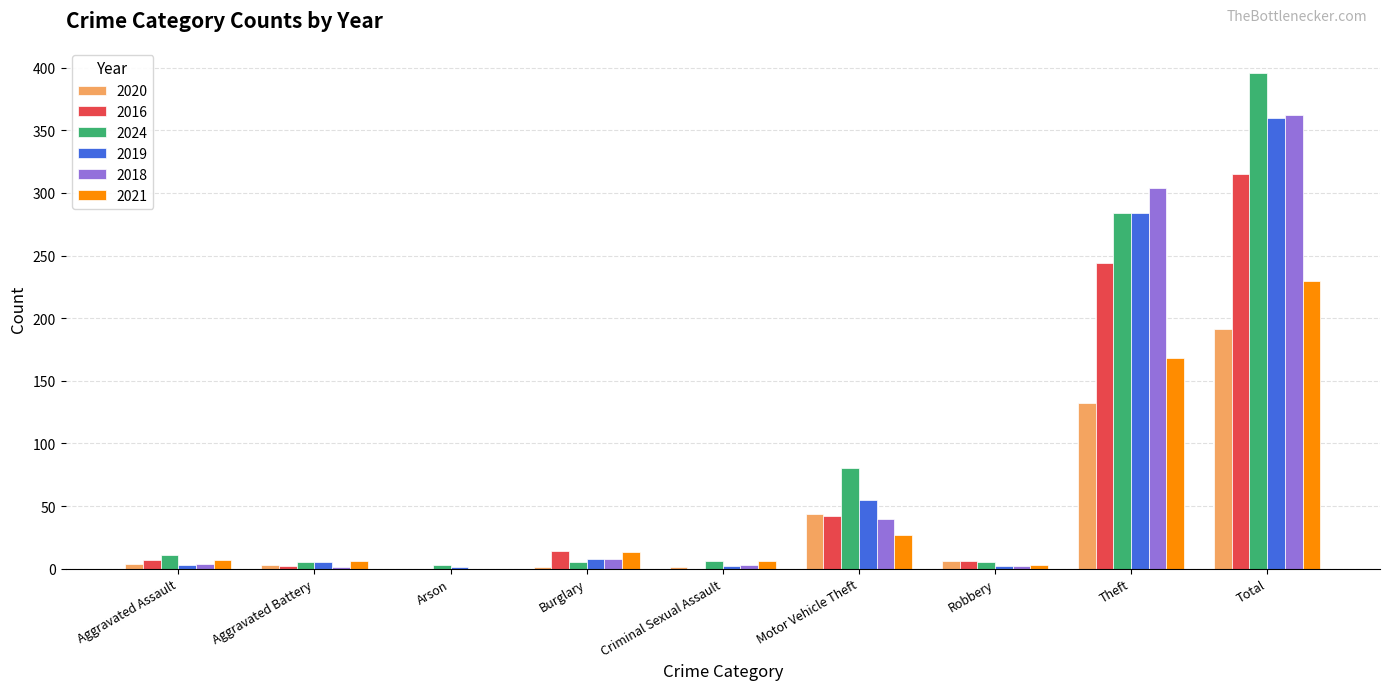

Where is 2019 nearest to the value 180?

Theft